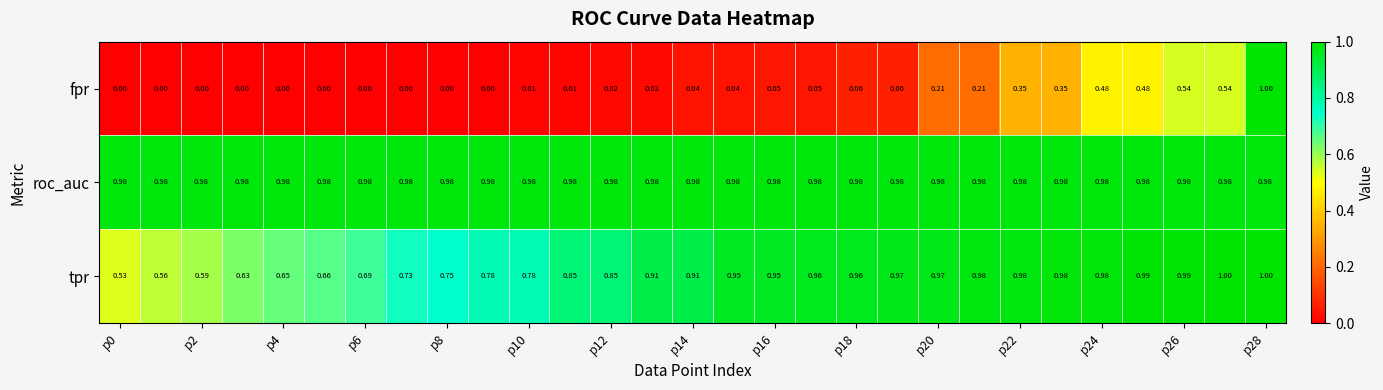

Which series has the widest spread of values?

fpr